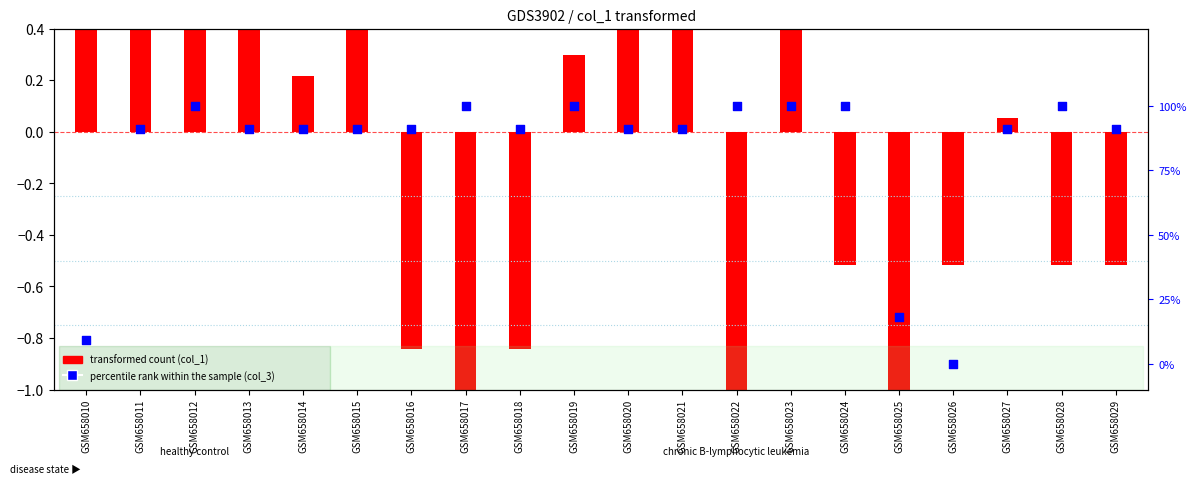

At how many categories does at least one series exceed 0?

19